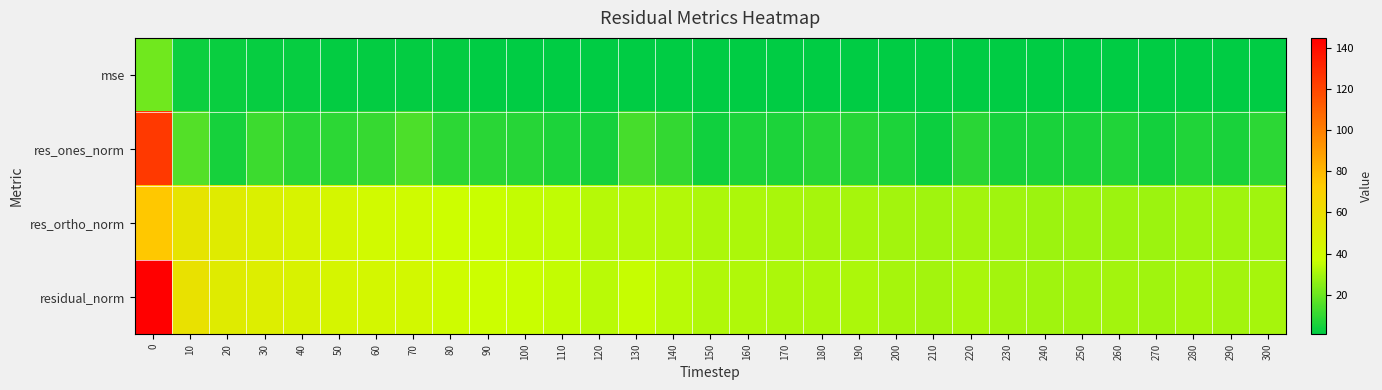

Between 40 and 110, which series saw the biggest shift?

residual_norm